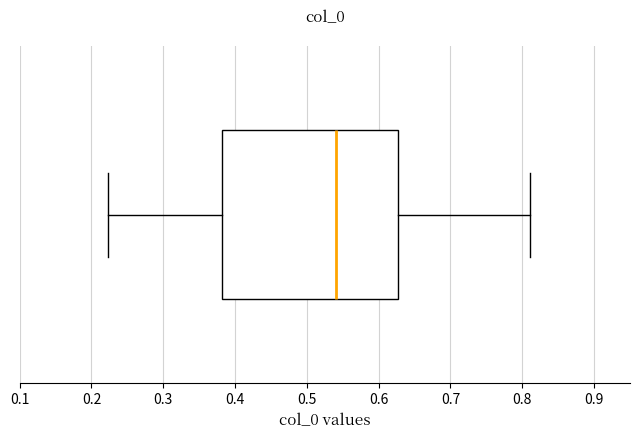

Read this box plot against the x-axis: the position of the median line, the range covered by the box, and the ends of both whiskers. The values are not printed on the chart, so give them approximately, as read against the axis.

median 0.54, box 0.38 to 0.63, whiskers 0.22 to 0.81